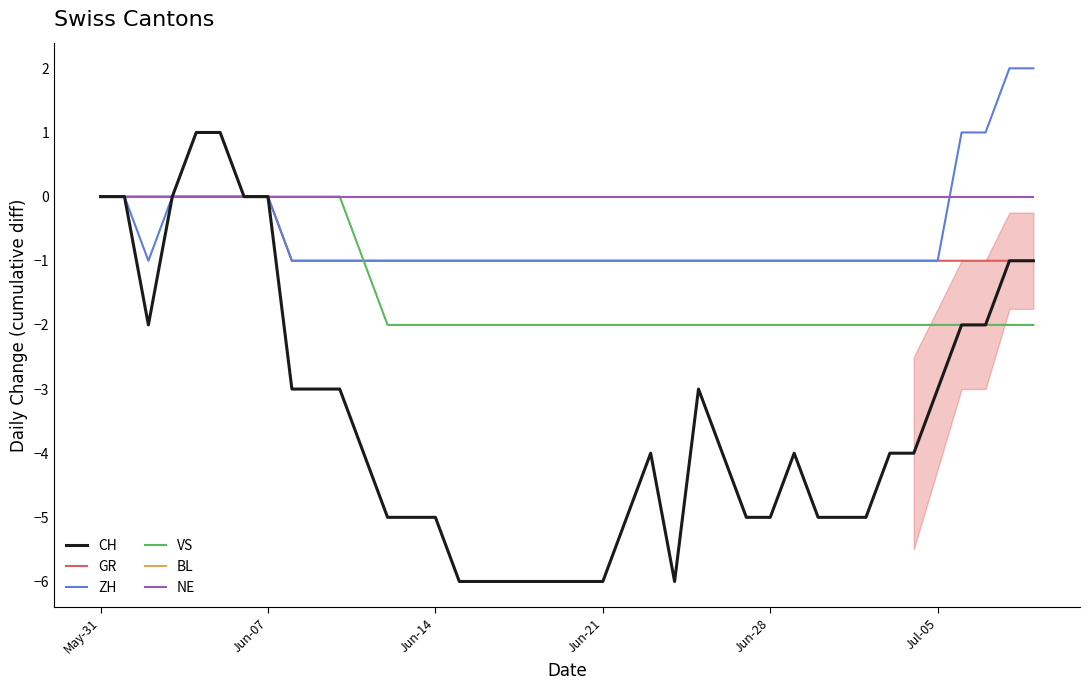

How many interior local valleys does the CH series have?

2